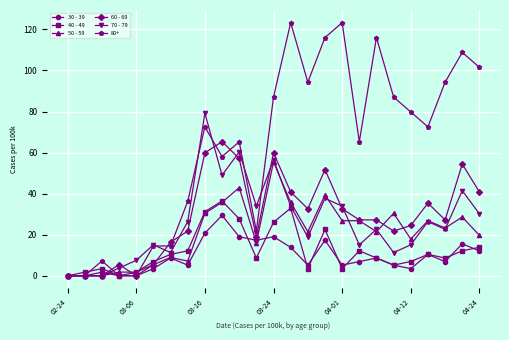

Which series has the largest total across all categories?

80+